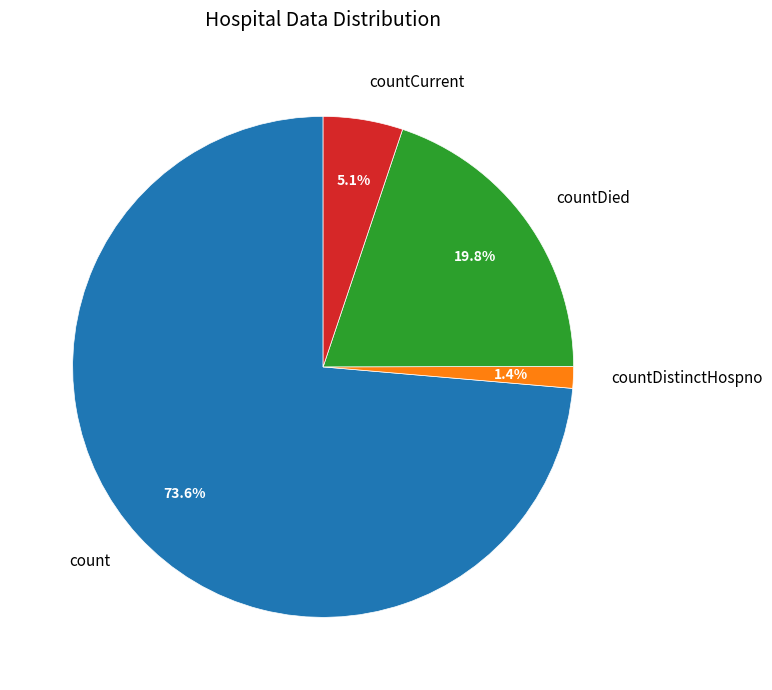

To the nearest percent, what percentage of the pie is countCurrent?

5%